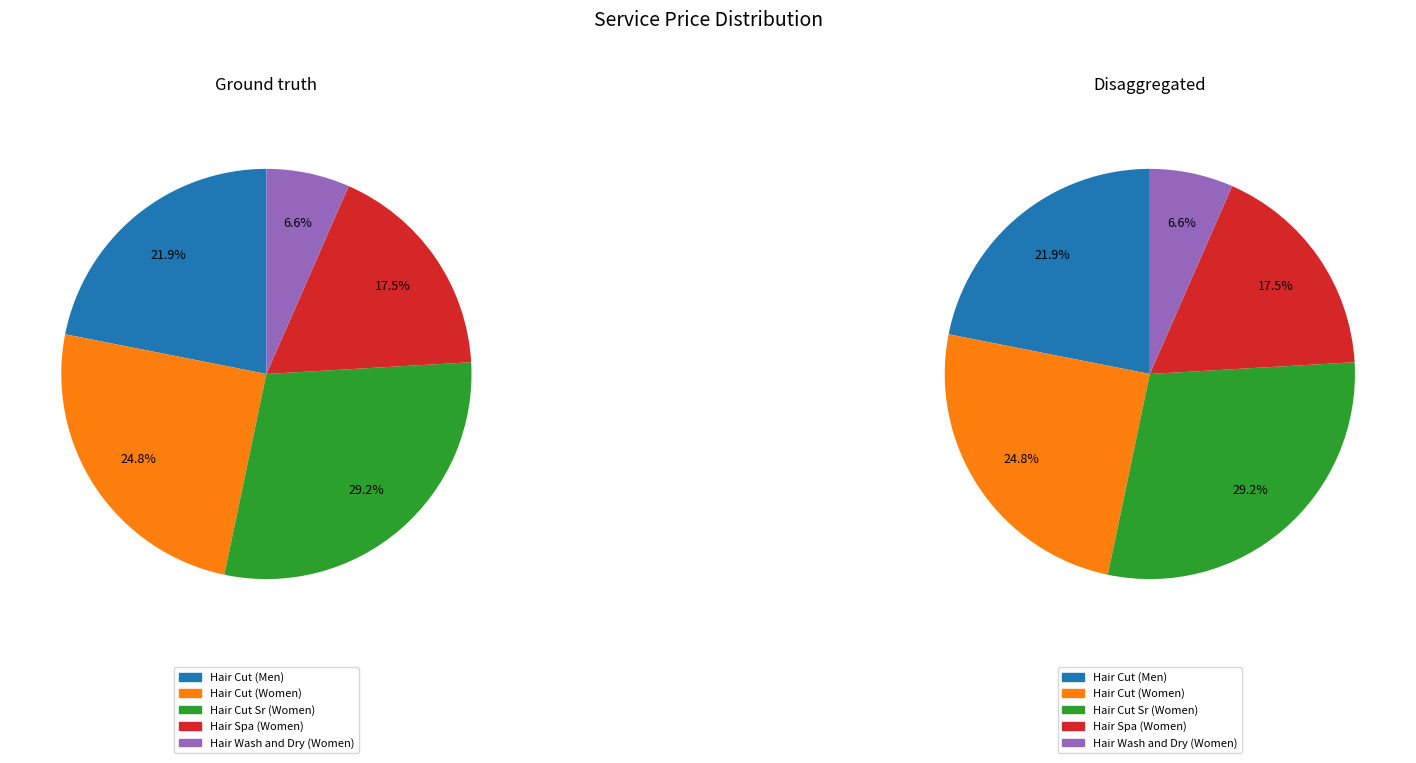

True or false: Hair Spa (Women) accounts for 18% of the total.

True